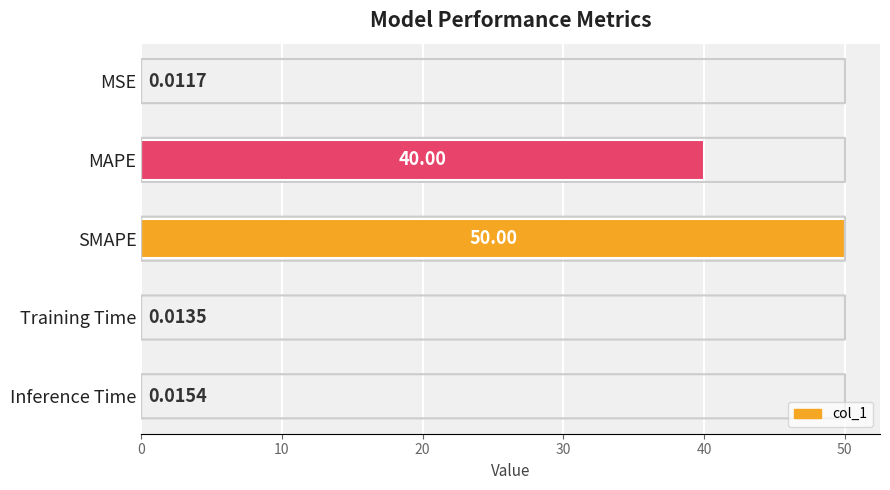

Which category has the highest value across all series?

SMAPE